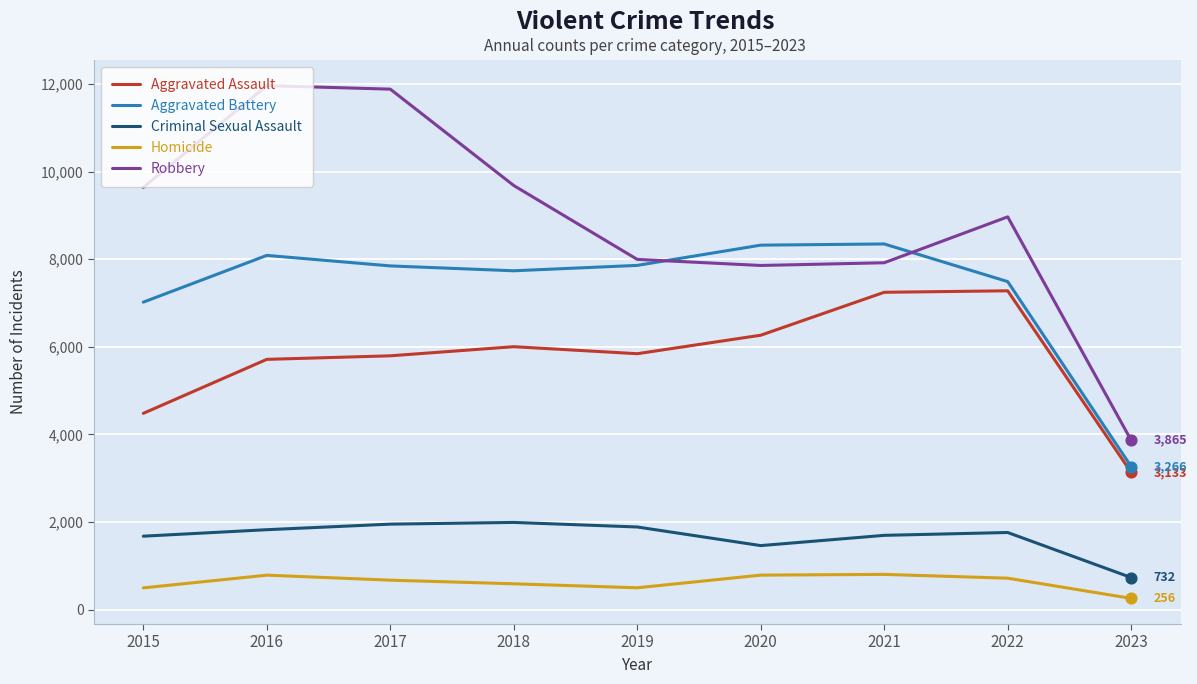

Which series has the widest spread of values?

Robbery